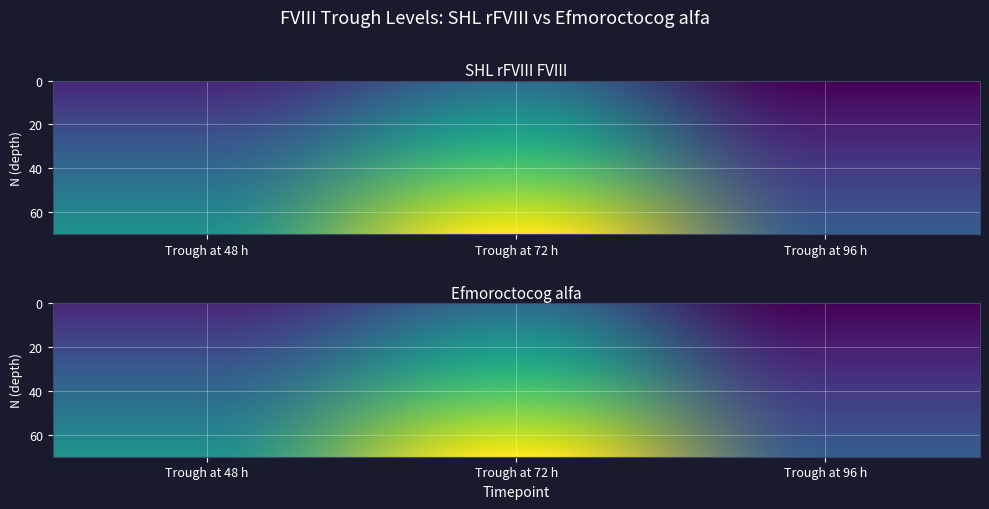

Which series has the largest total across all categories?

Efmoroctocog alfa